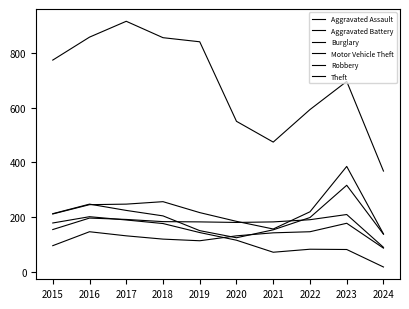

Does the chart have visible grid lines?

No